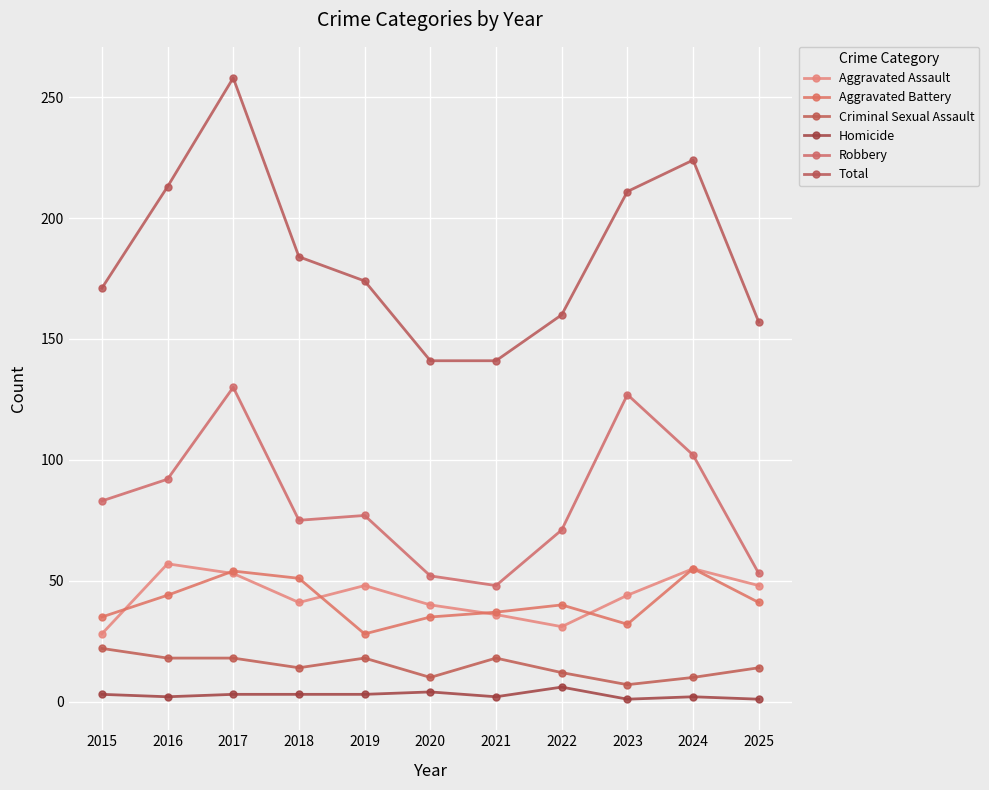

True or false: Homicide and Robbery intersect in this chart.

False